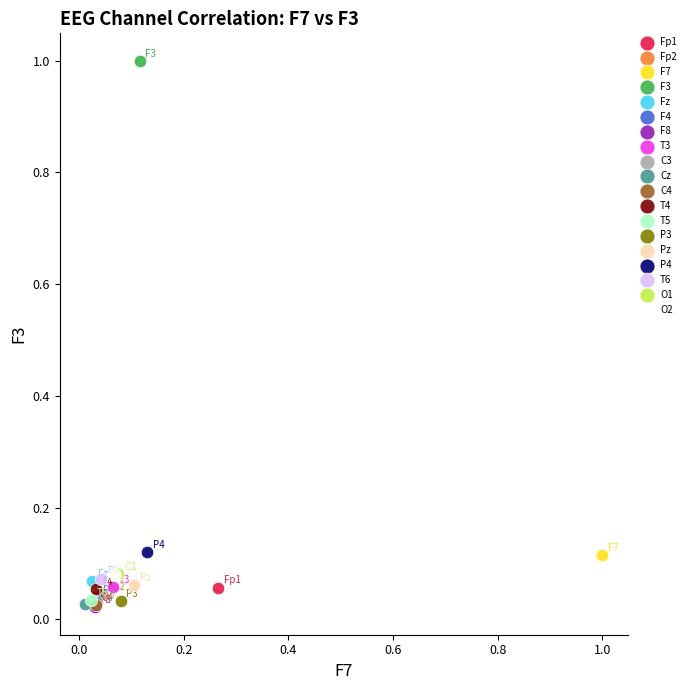

What are all the series names shown in the legend?

Fp1, Fp2, F7, F3, Fz, F4, F8, T3, C3, Cz, C4, T4, T5, P3, Pz, P4, T6, O1, O2